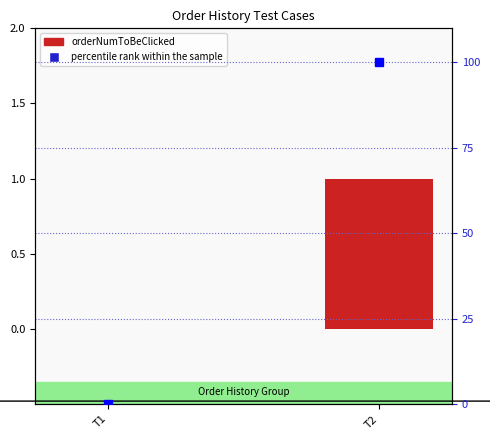

True or false: percentile rank within the sample has a value of 100 at T2.

True